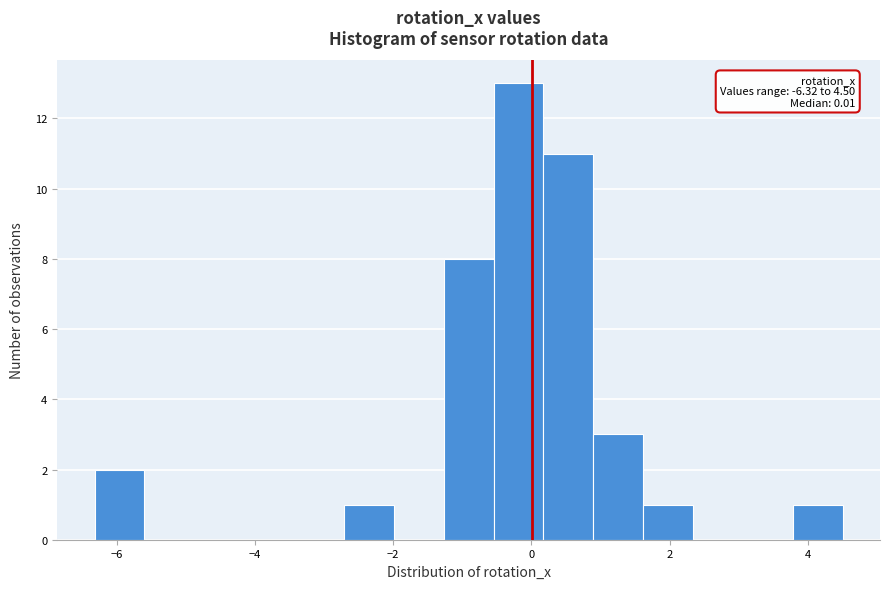

Around what value on the x-axis is the tallest bar? Give the approximate position of its centre, as read against the axis.

-0.2